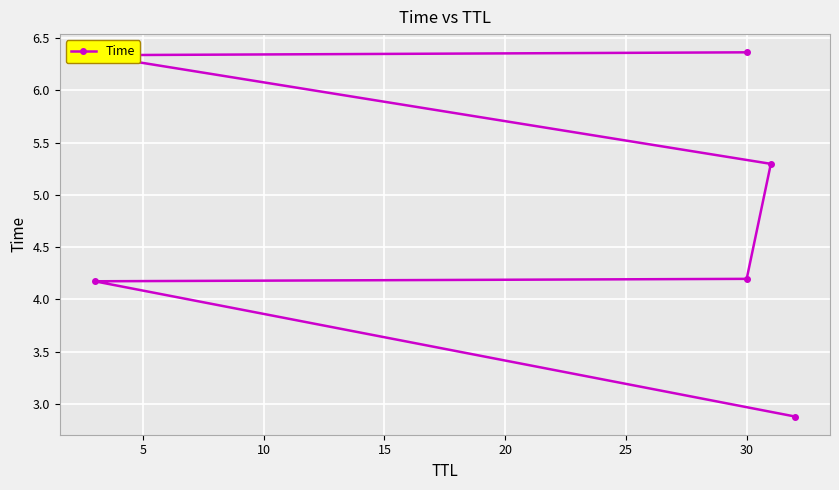

Which has a higher value, 25 or 0?

25